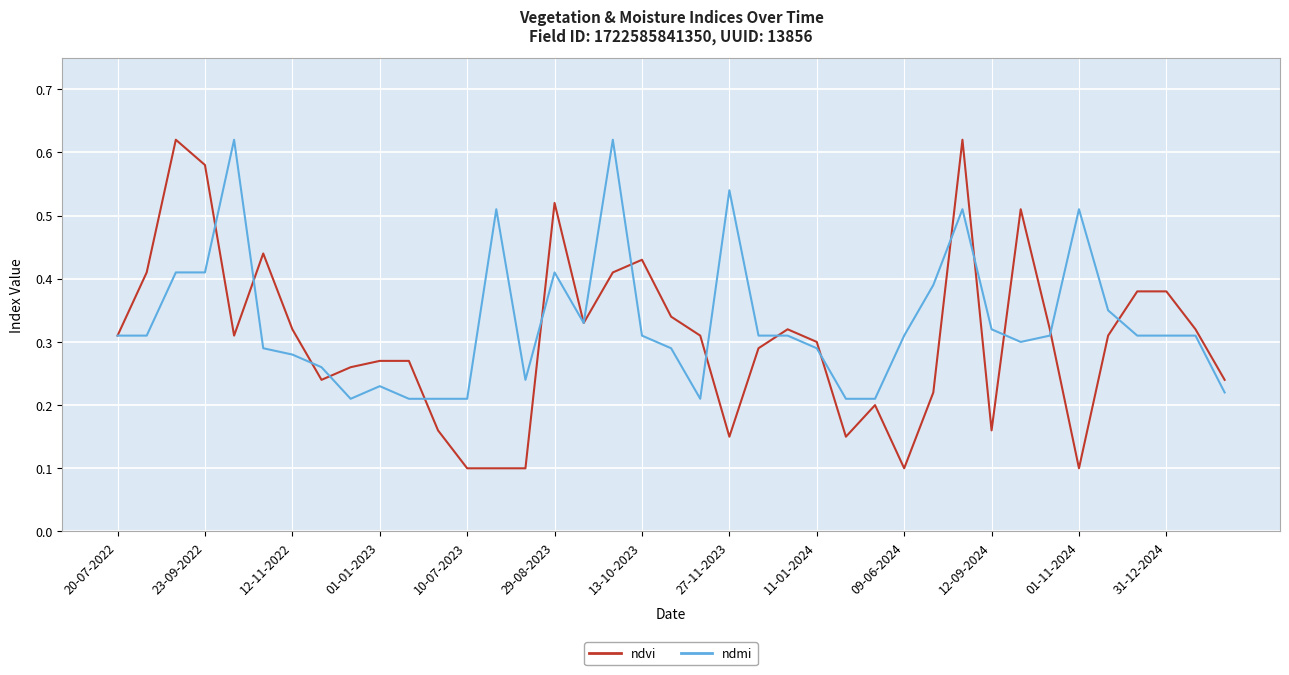

Which series has the widest spread of values?

ndvi